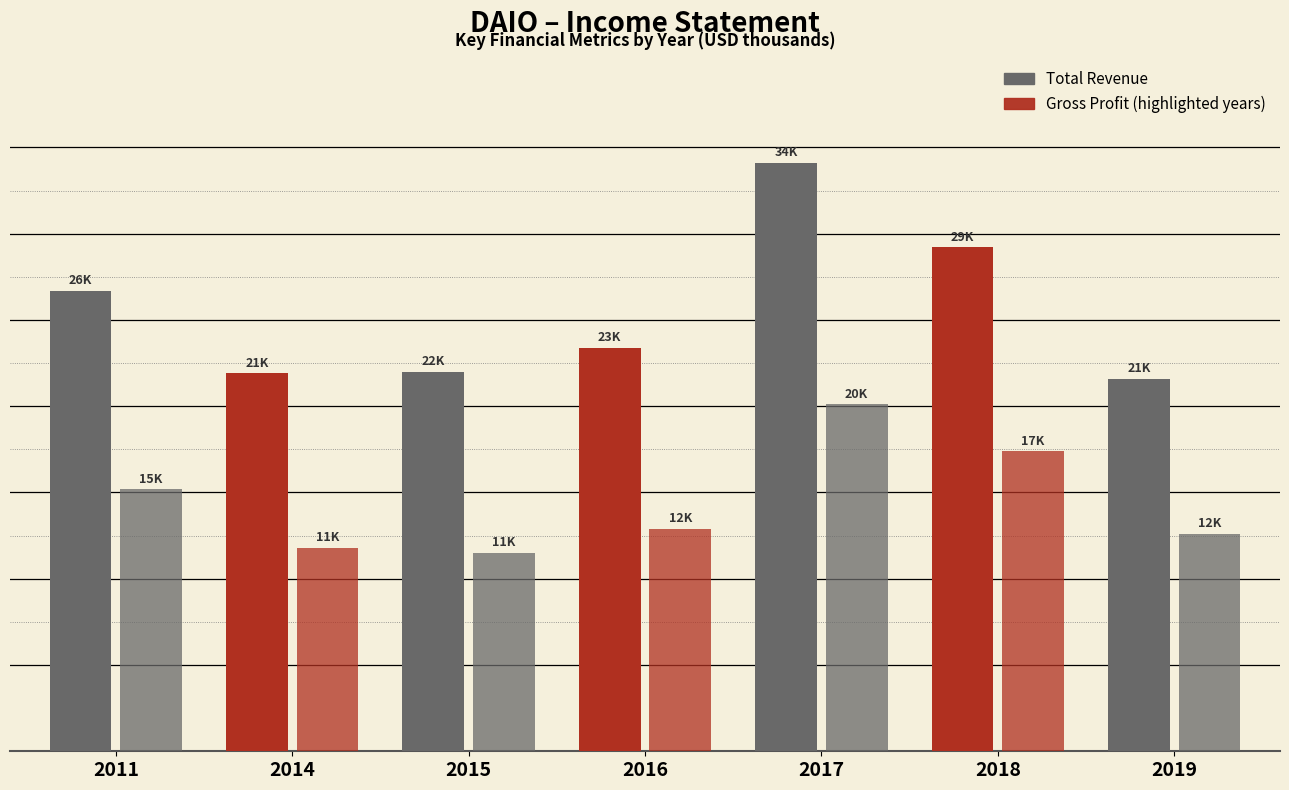

Does the chart contain any negative values?

No